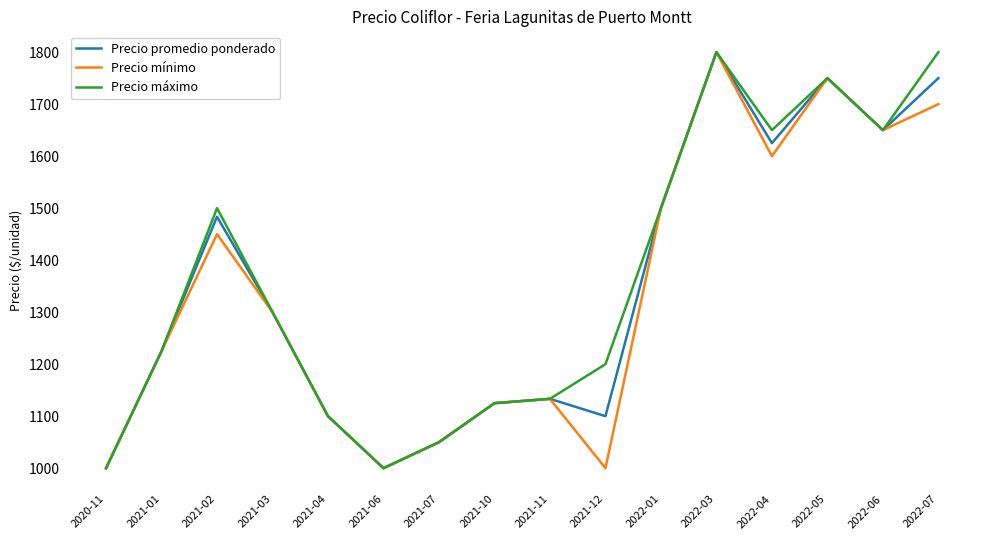

Which series has the largest total across all categories?

Precio máximo